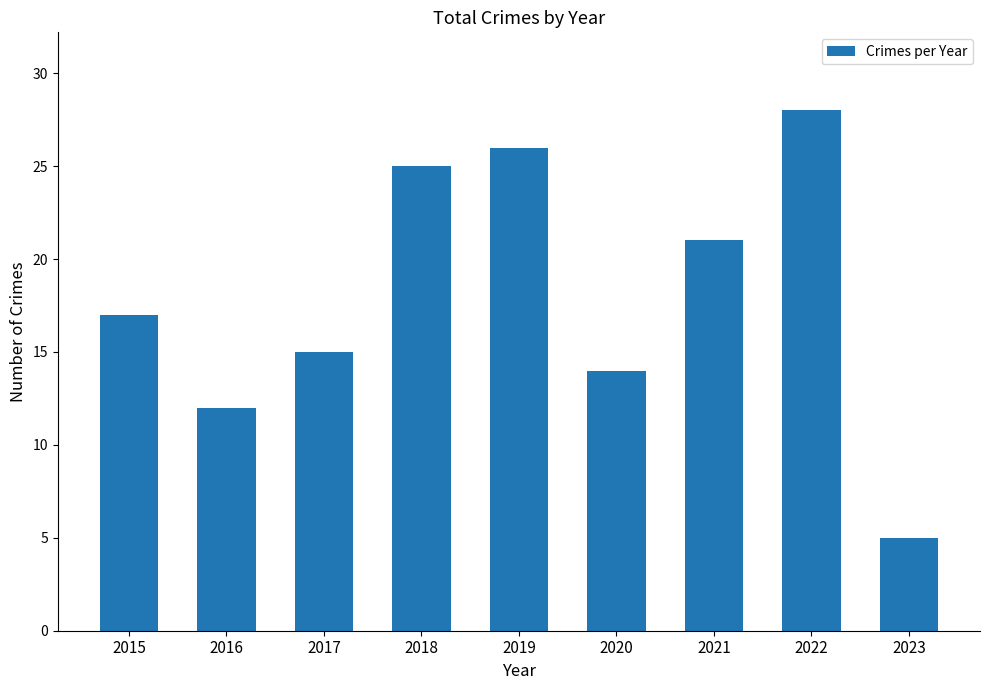

How many values are below 17?

4